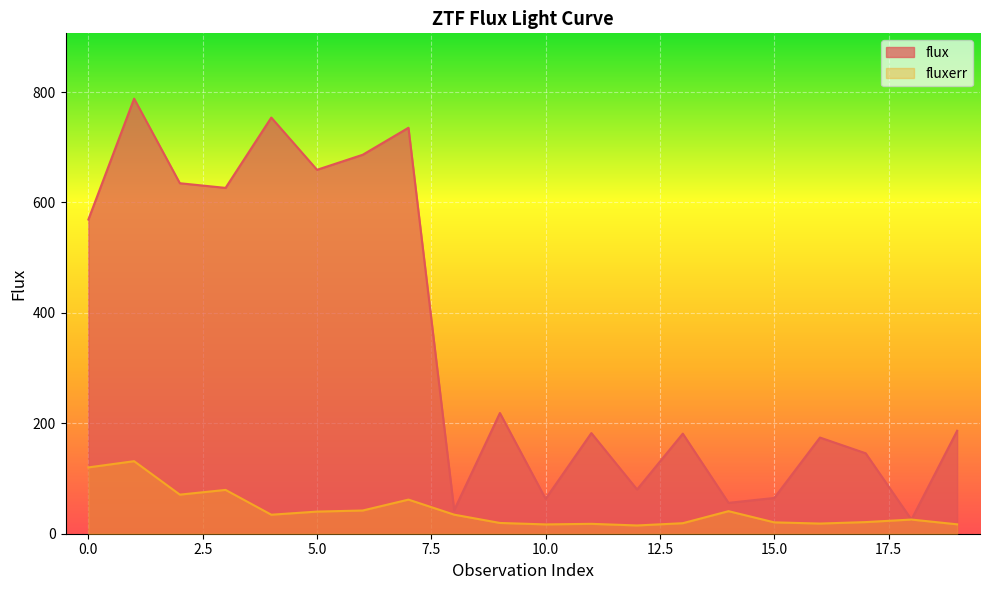

The value of fluxerr at 7 is 61.8. True or false?

True